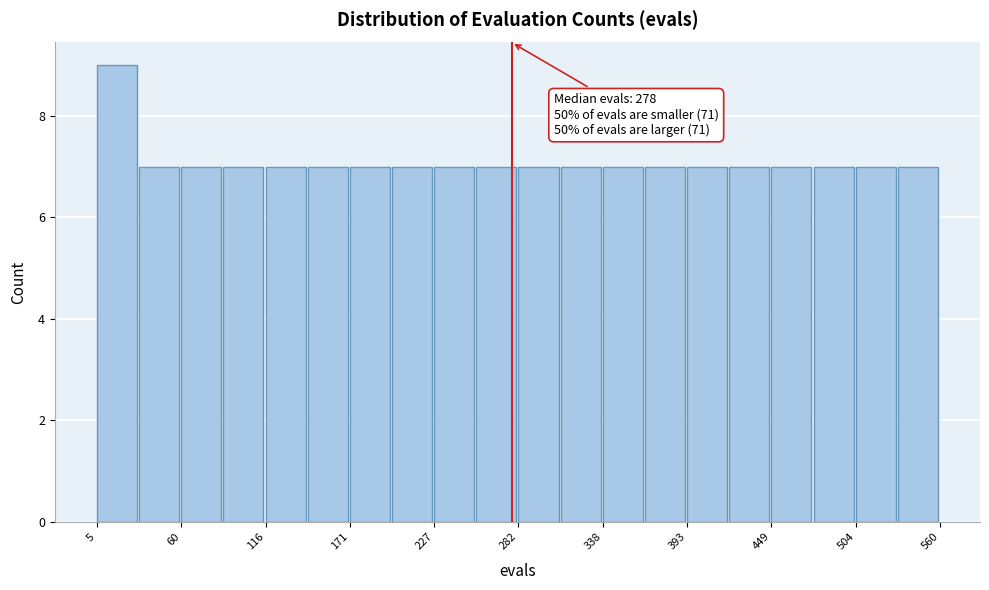

Read against the x-axis, roughly where is the centre of the tallest bar?

20